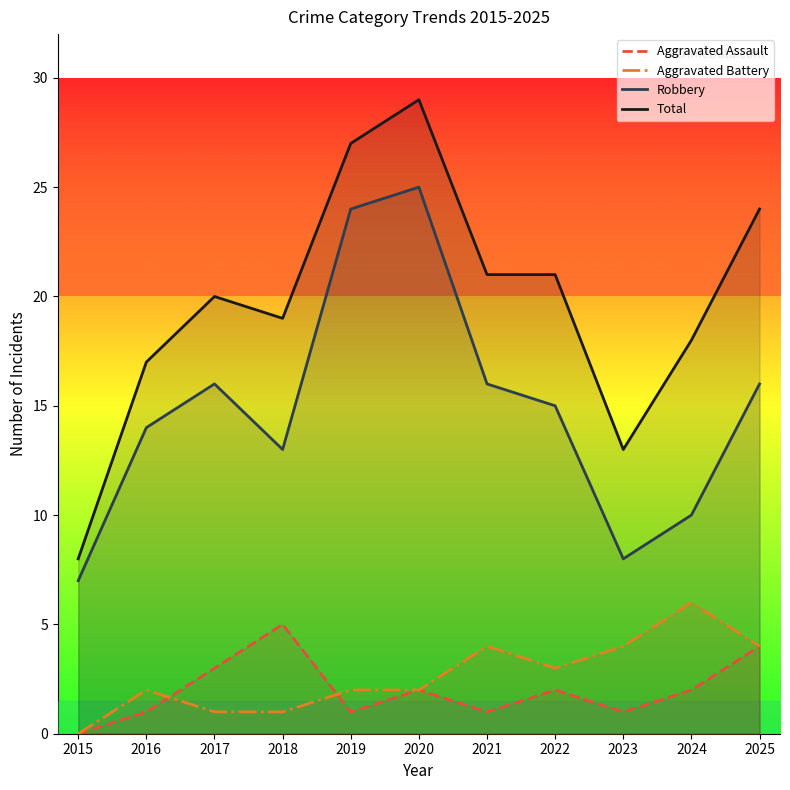

At which category does the chart reach its minimum across all series?

2015